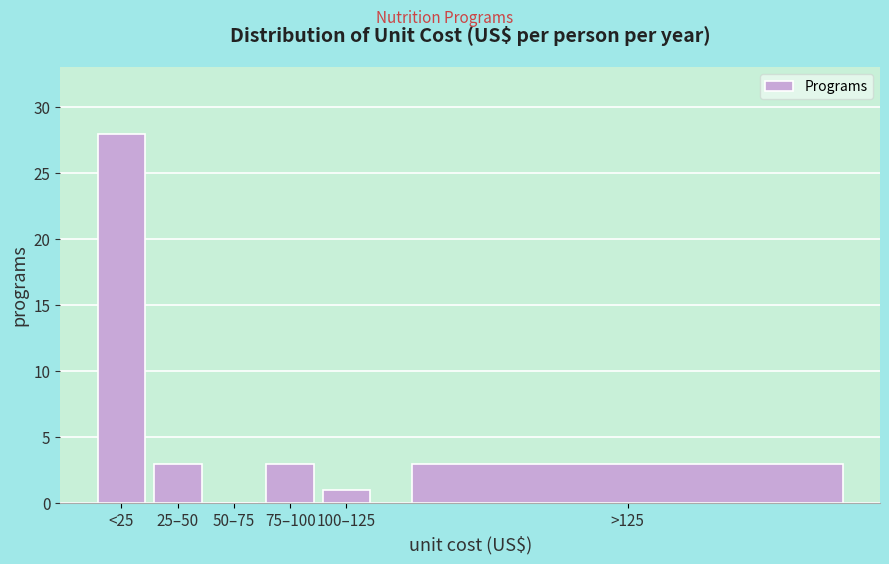

Reading left to right, list all the values displayed in this chart.

<25=28	25–50=3	50–75=0	75–100=3	100–125=1	>125=3